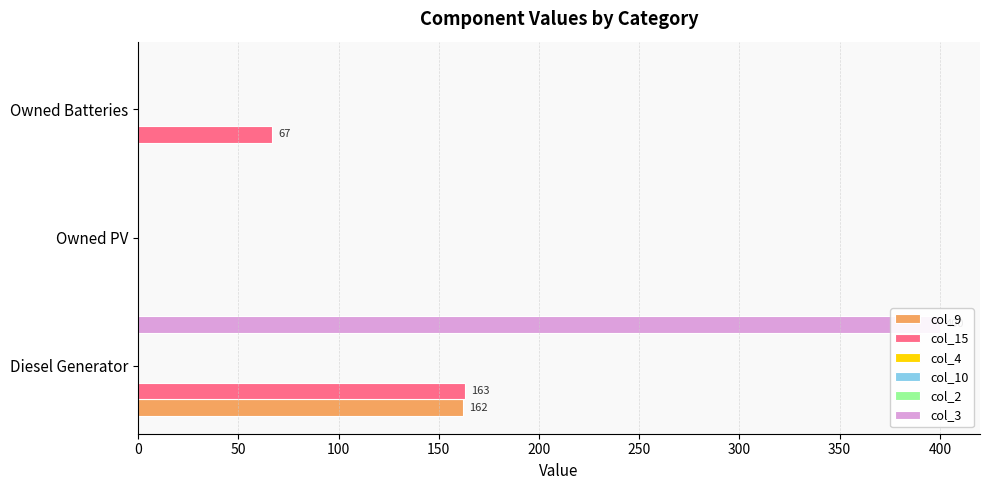

How many categories are shown in the chart?

3